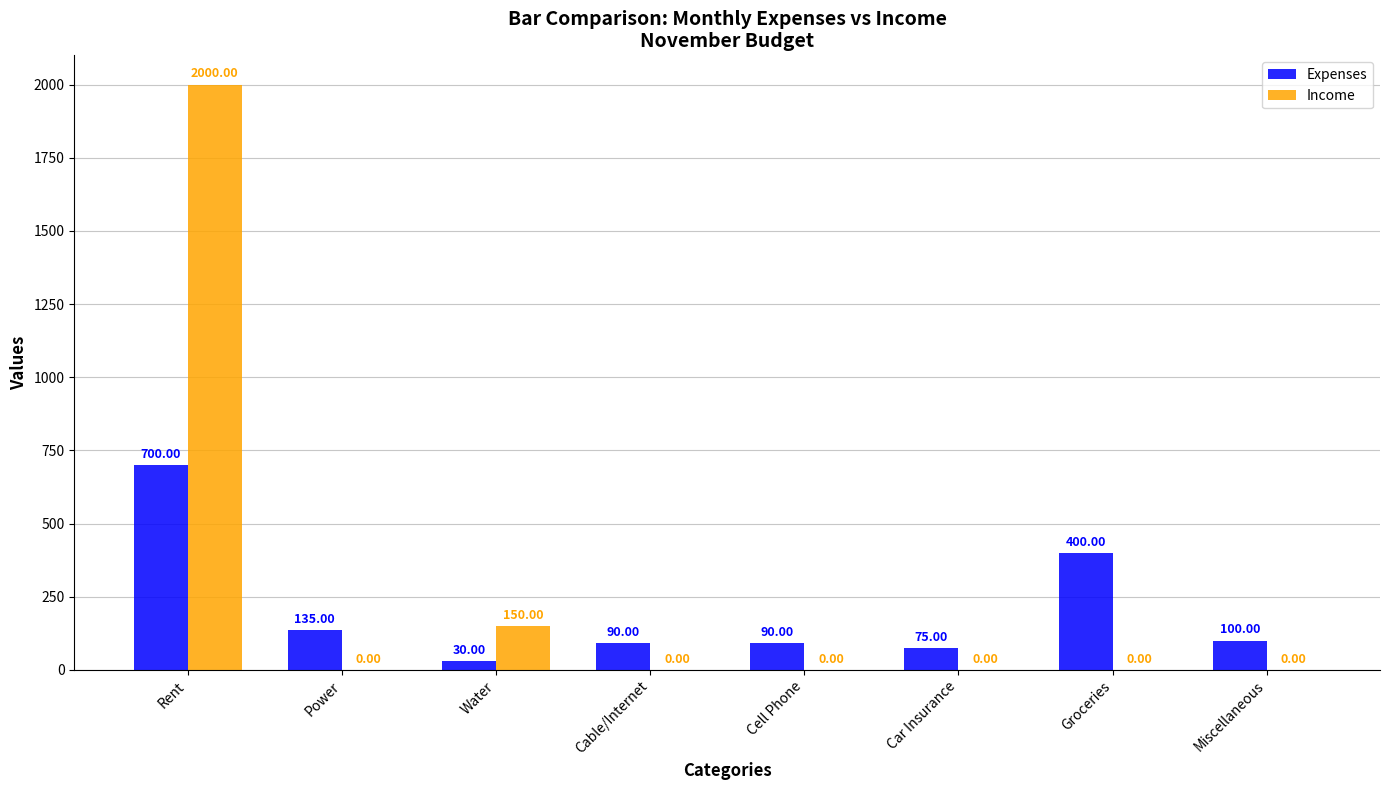

Which series has the widest spread of values?

Income